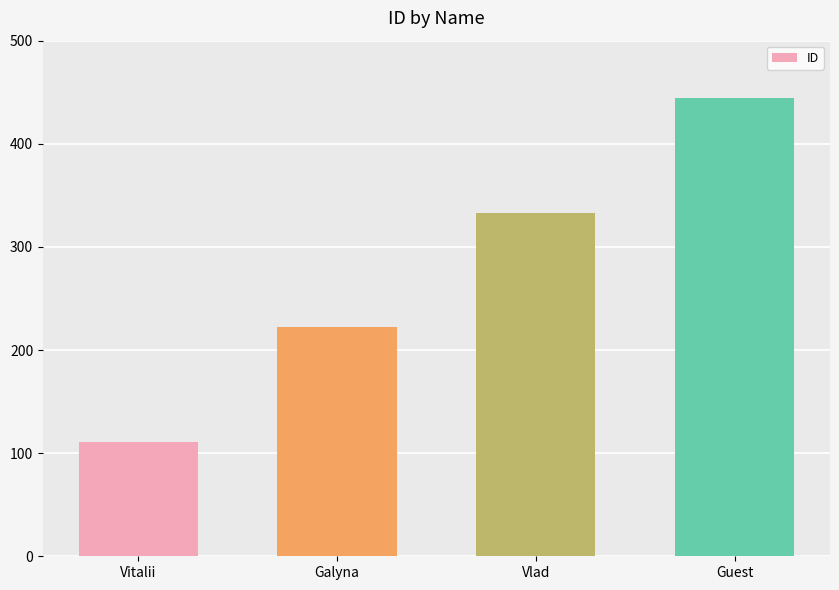

The chart shows a value of 111 at Vitalii. True or false?

True